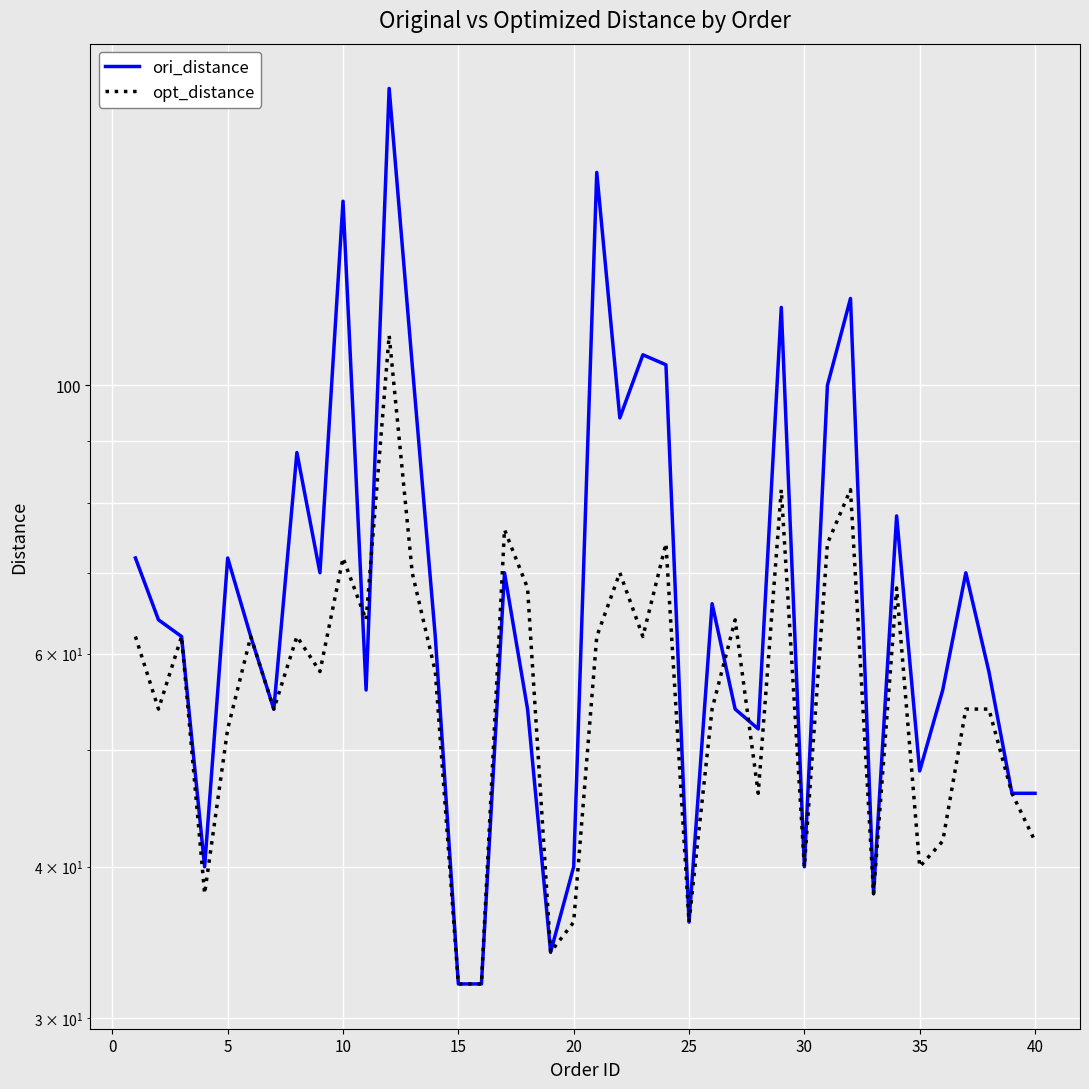

Count the number of data series in this chart.

2